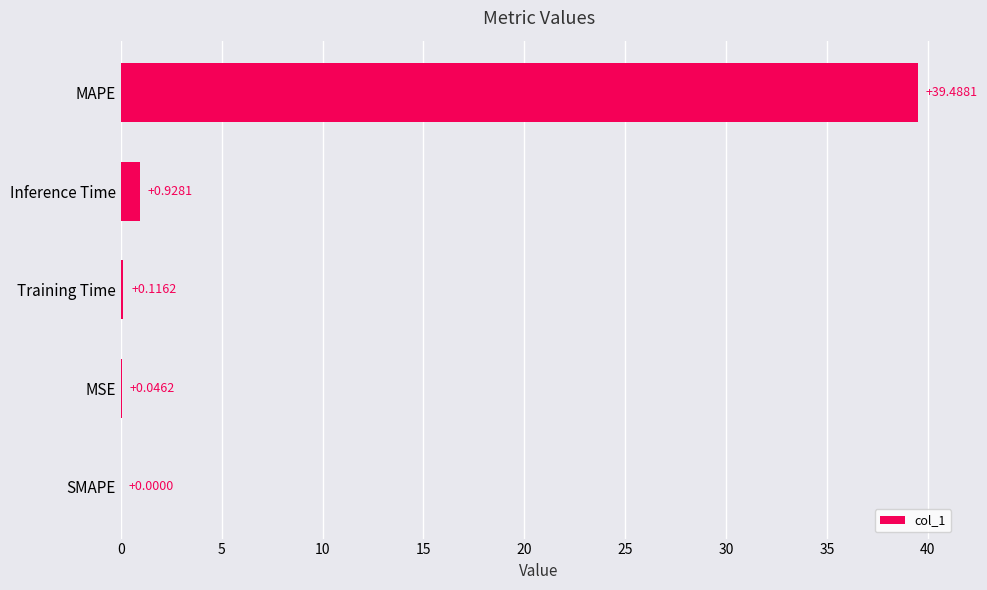

What is the change in value from MSE to Inference Time?

+0.9